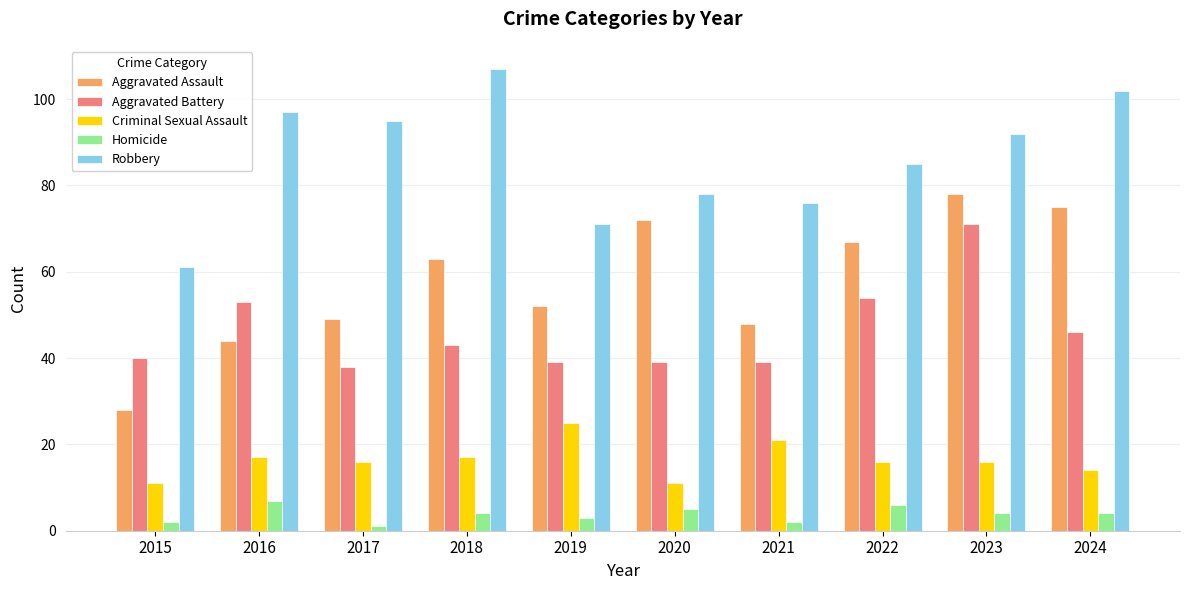

Are the bars grouped side by side (vs. stacked)?

Yes